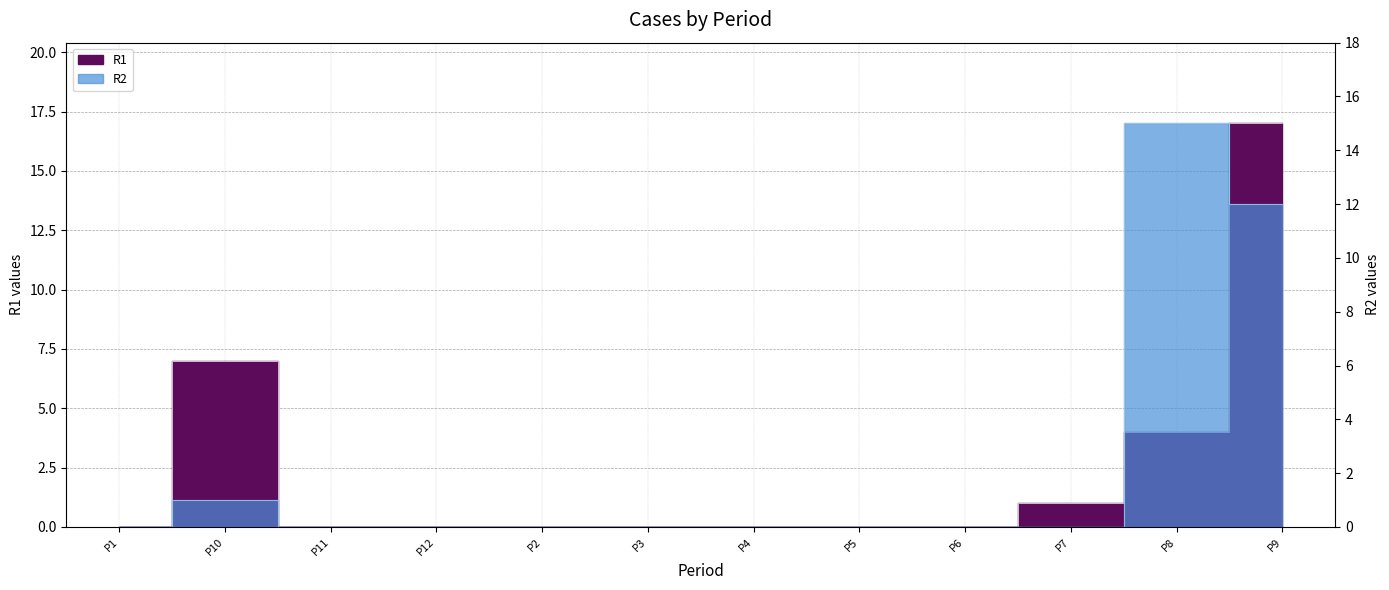

Between which two adjacent categories do R1 and R2 first intersect?

P7 and P8